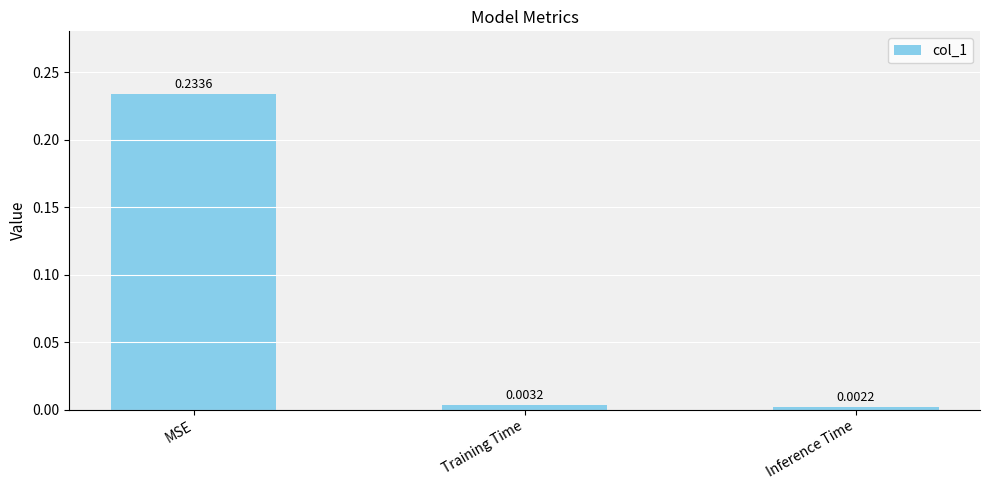

Count the number of categories in the chart.

3